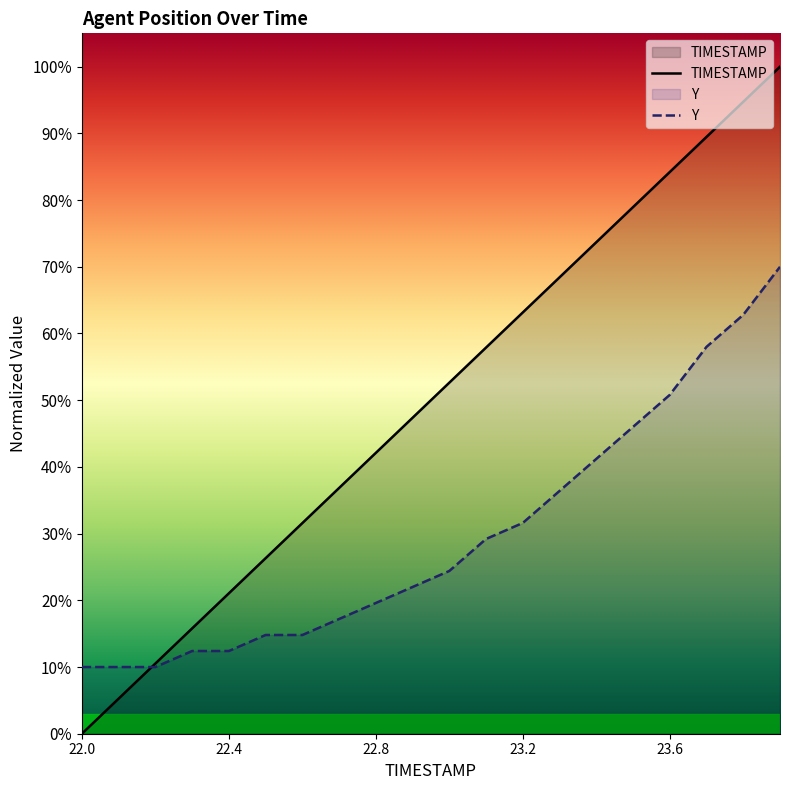

Which series has the largest total across all categories?

TIMESTAMP